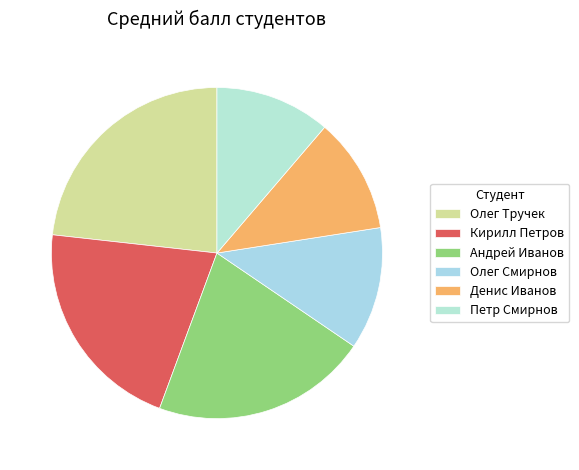

To the nearest percent, what is the difference between the largest and smallest slice percentages?

12%